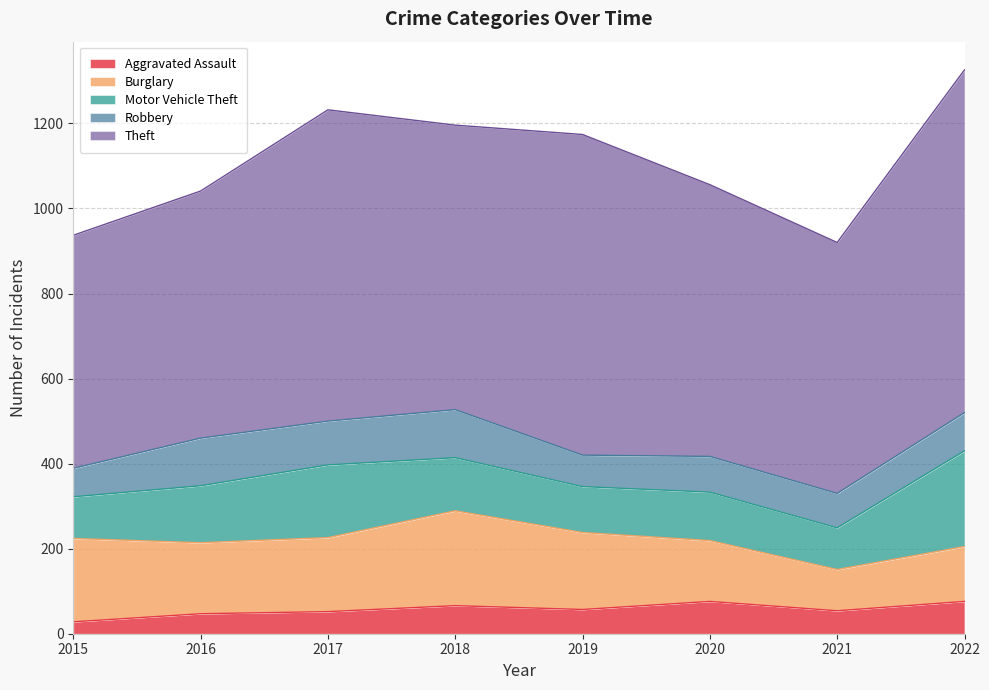

Which series has the largest total across all categories?

Theft